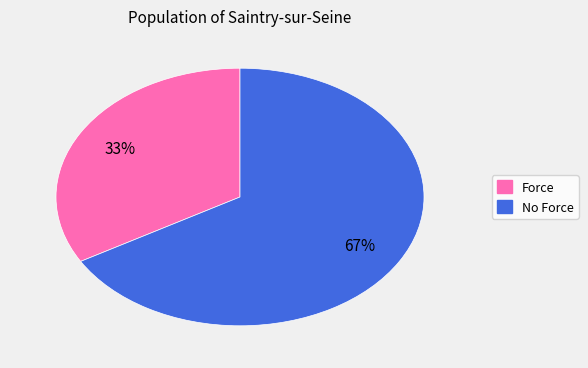

Is there any slice that represents more than half of the pie?

Yes